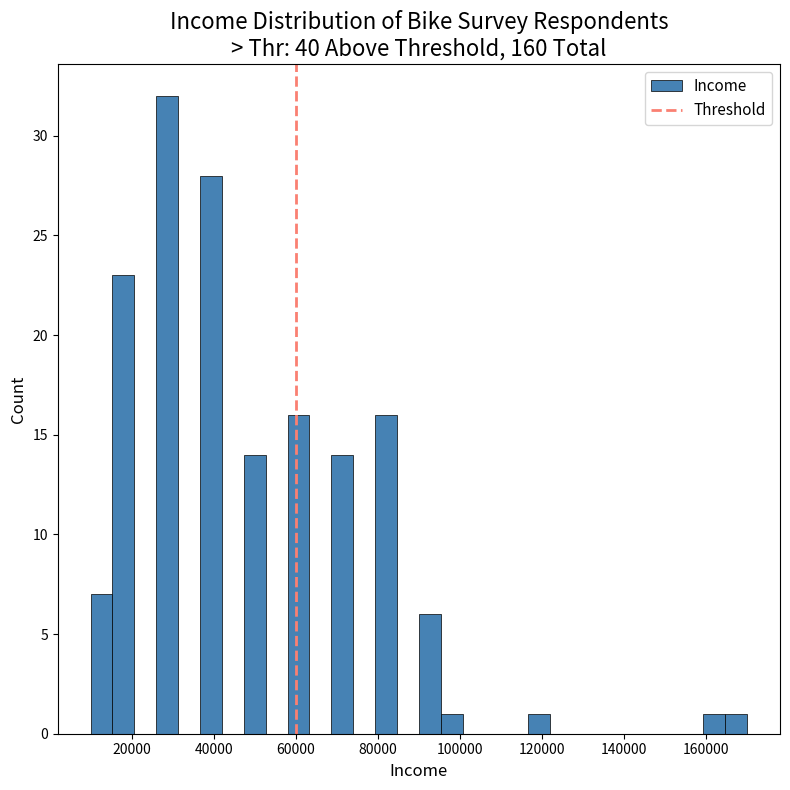

Around what value on the x-axis is the tallest bar? Give the approximate position of its centre, as read against the axis.

28000